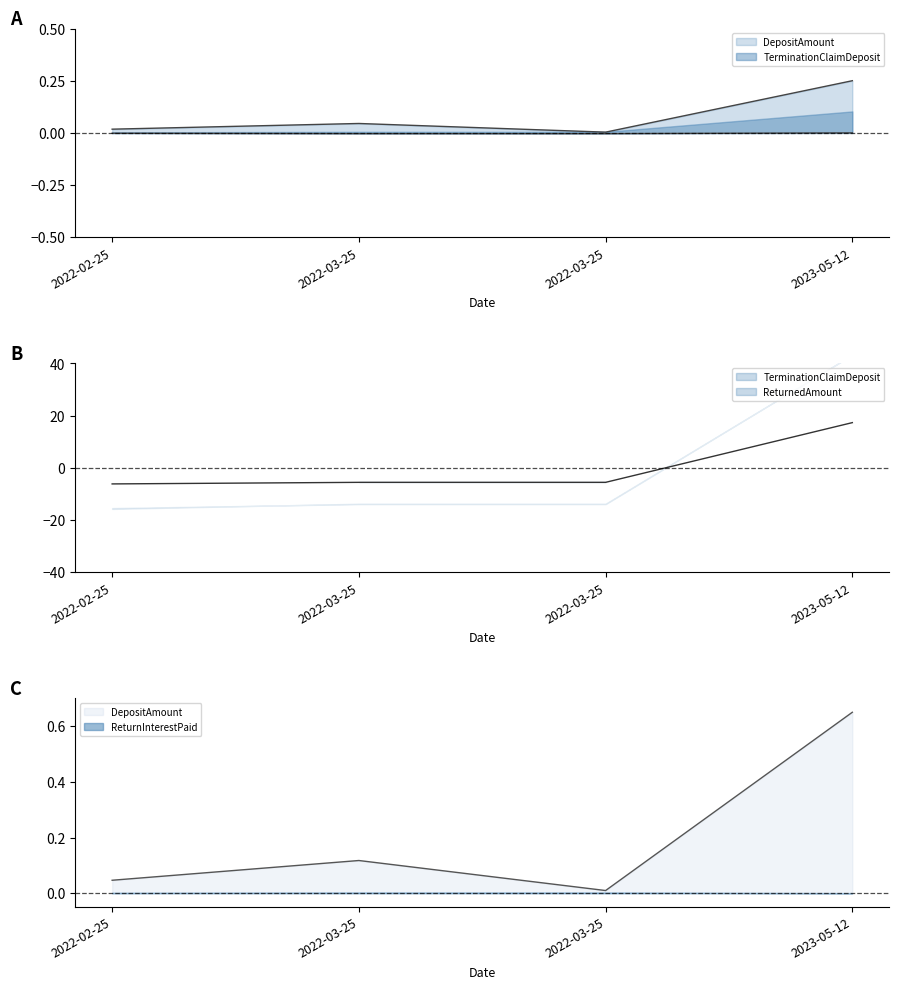

Where is ReturnedAmount nearest to the value 0?

2022-03-25